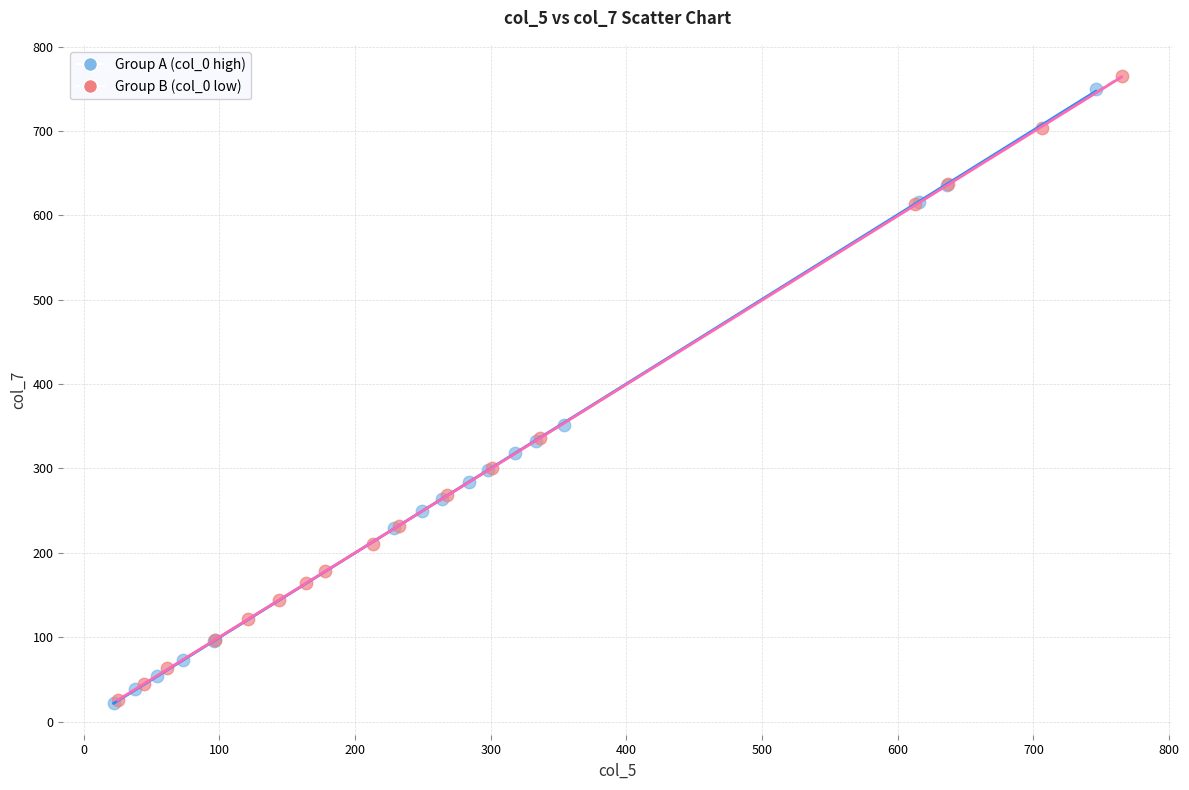

Which series has the largest Y range (max minus min)?

Group B (col_0 low)